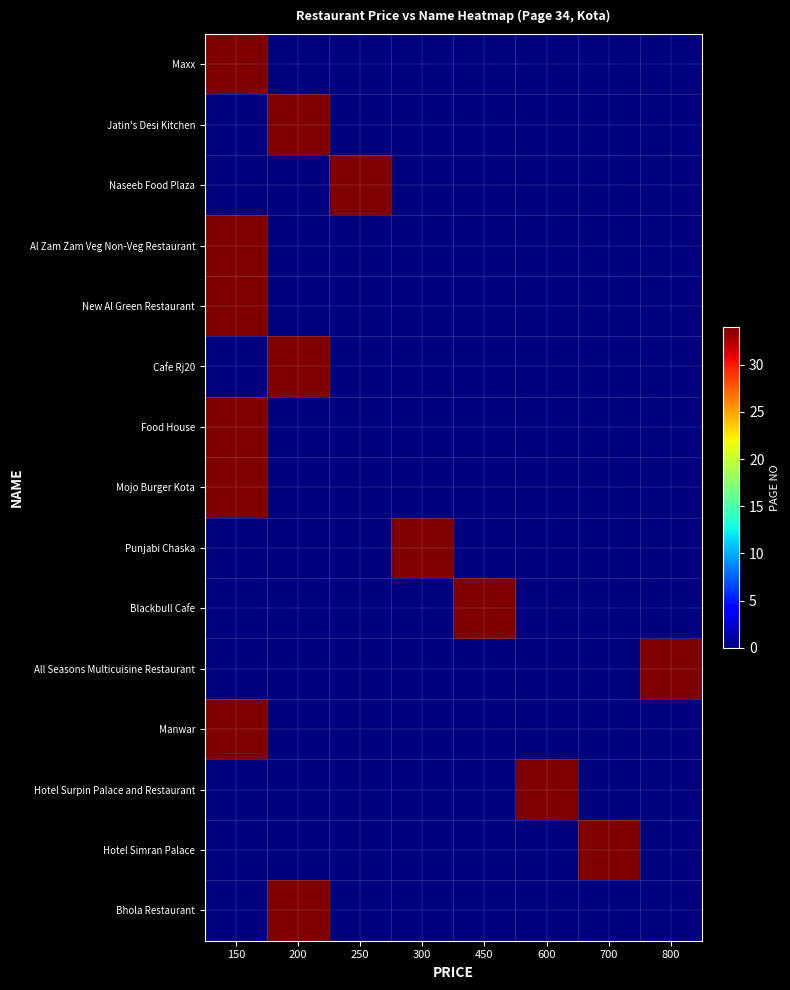

Reading right to left, extract all data points from this chart.

Maxx: 800=0	700=0	600=0	450=0	300=0	250=0	200=0	150=34
Jatin's Desi Kitchen: 800=0	700=0	600=0	450=0	300=0	250=0	200=34	150=0
Naseeb Food Plaza: 800=0	700=0	600=0	450=0	300=0	250=34	200=0	150=0
Al Zam Zam Veg Non-Veg Restaurant: 800=0	700=0	600=0	450=0	300=0	250=0	200=0	150=34
New Al Green Restaurant: 800=0	700=0	600=0	450=0	300=0	250=0	200=0	150=34
Cafe Rj20: 800=0	700=0	600=0	450=0	300=0	250=0	200=34	150=0
Food House: 800=0	700=0	600=0	450=0	300=0	250=0	200=0	150=34
Mojo Burger Kota: 800=0	700=0	600=0	450=0	300=0	250=0	200=0	150=34
Punjabi Chaska: 800=0	700=0	600=0	450=0	300=34	250=0	200=0	150=0
Blackbull Cafe: 800=0	700=0	600=0	450=34	300=0	250=0	200=0	150=0
All Seasons Multicuisine Restaurant: 800=34	700=0	600=0	450=0	300=0	250=0	200=0	150=0
Manwar: 800=0	700=0	600=0	450=0	300=0	250=0	200=0	150=34
Hotel Surpin Palace and Restaurant: 800=0	700=0	600=34	450=0	300=0	250=0	200=0	150=0
Hotel Simran Palace: 800=0	700=34	600=0	450=0	300=0	250=0	200=0	150=0
Bhola Restaurant: 800=0	700=0	600=0	450=0	300=0	250=0	200=34	150=0